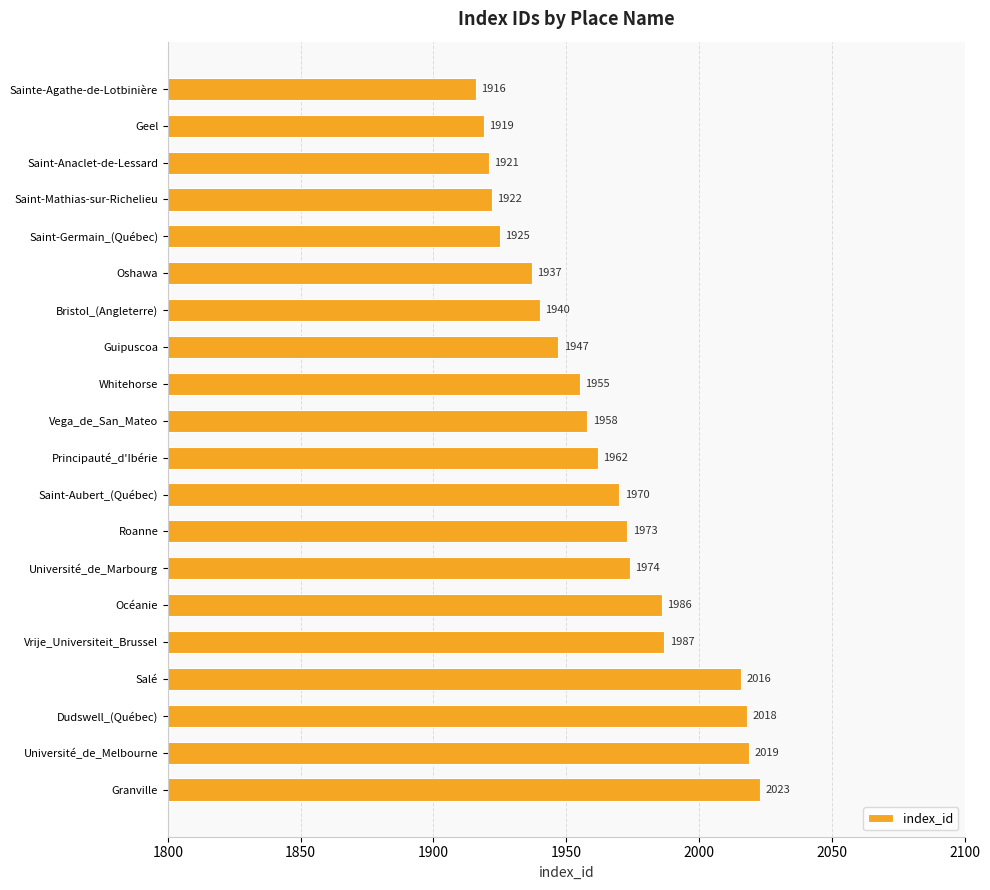

Between Principauté_d'Ibérie and Granville, which is larger?

Granville